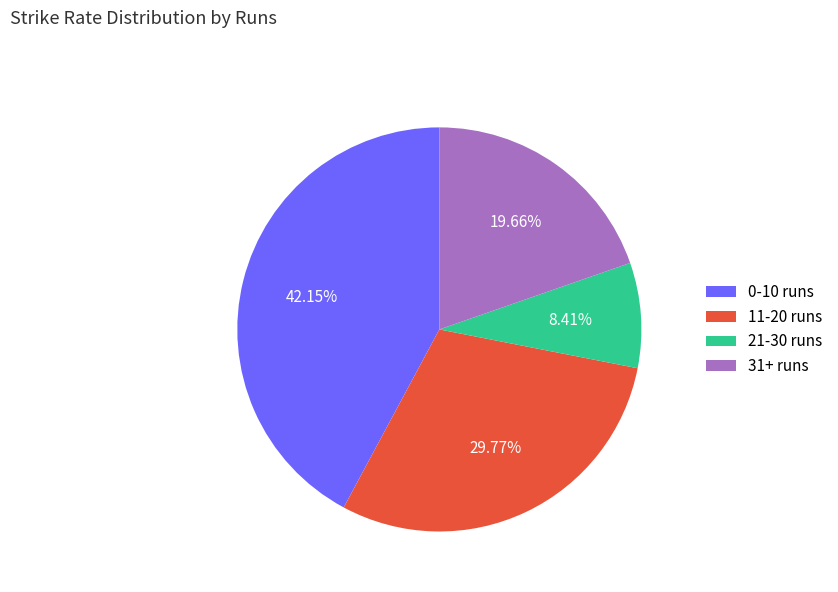

How many slices are in this pie chart?

4